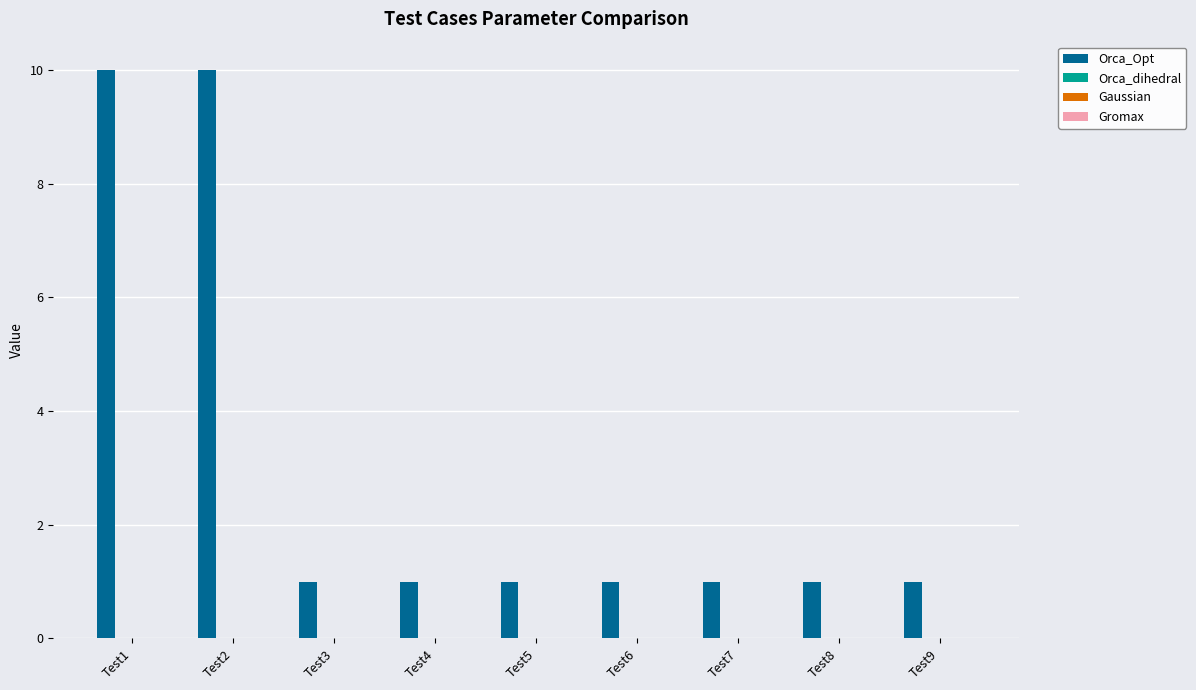

What is the value of the 3rd bar from the left?

1